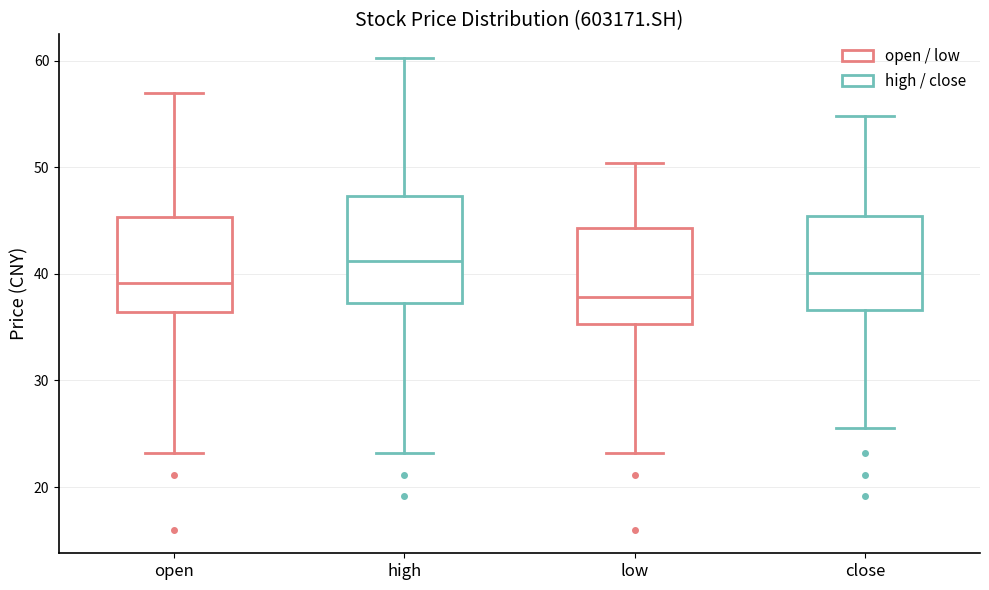

Where does the upper whisker of the box for close end on the y-axis? The values are not printed on the chart, so give them approximately, as read against the axis.

55